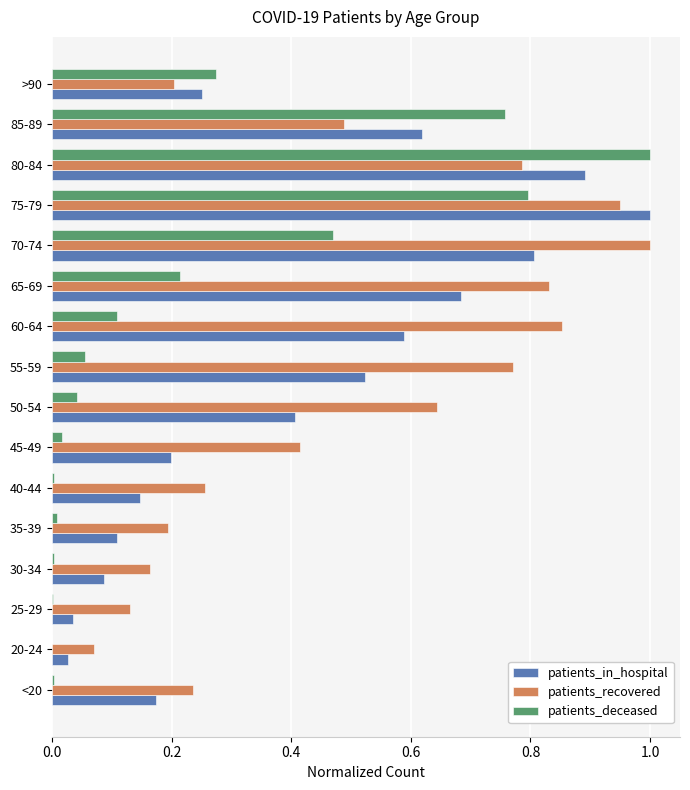

At which label does patients_in_hospital reach its peak?

75-79